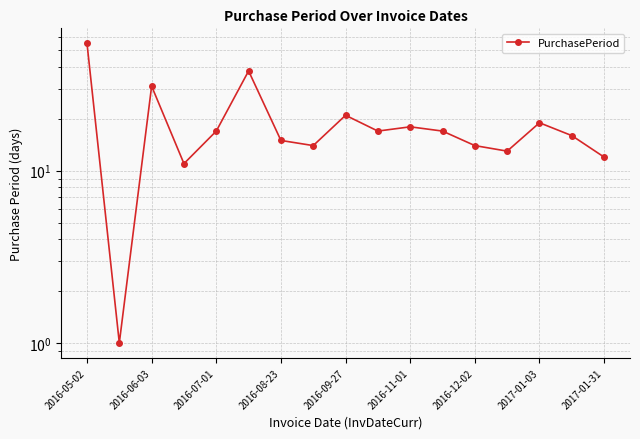

Reading right to left, what are all the values shown in this chart?

12	16	19	13	14	17	18	17	21	14	15	38	17	11	31	1	55